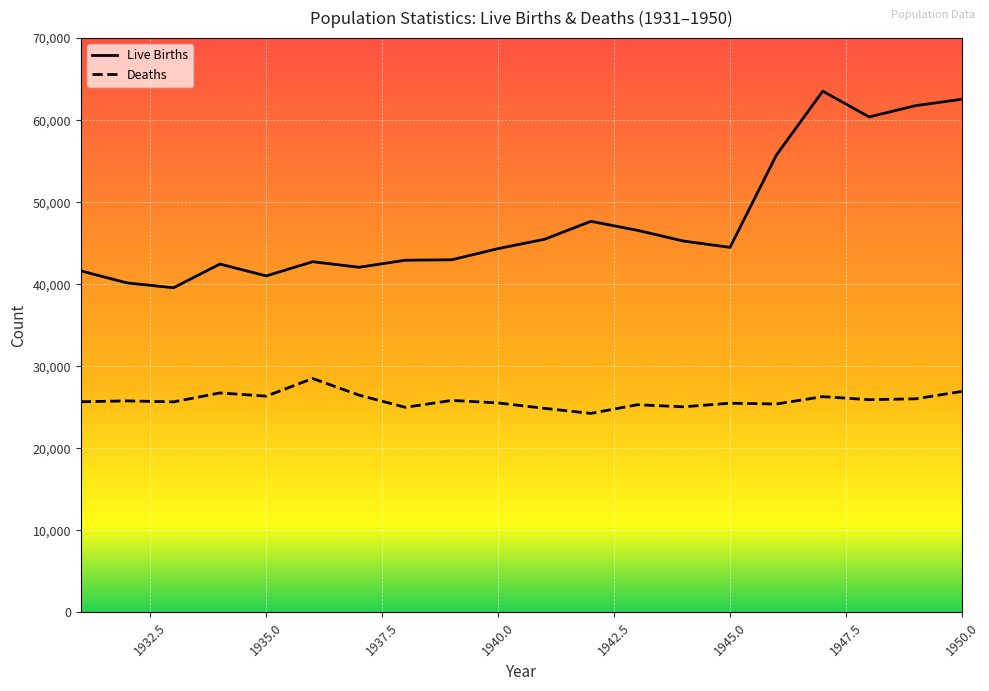

True or false: Deaths has a value of 26040 at 1949.

True